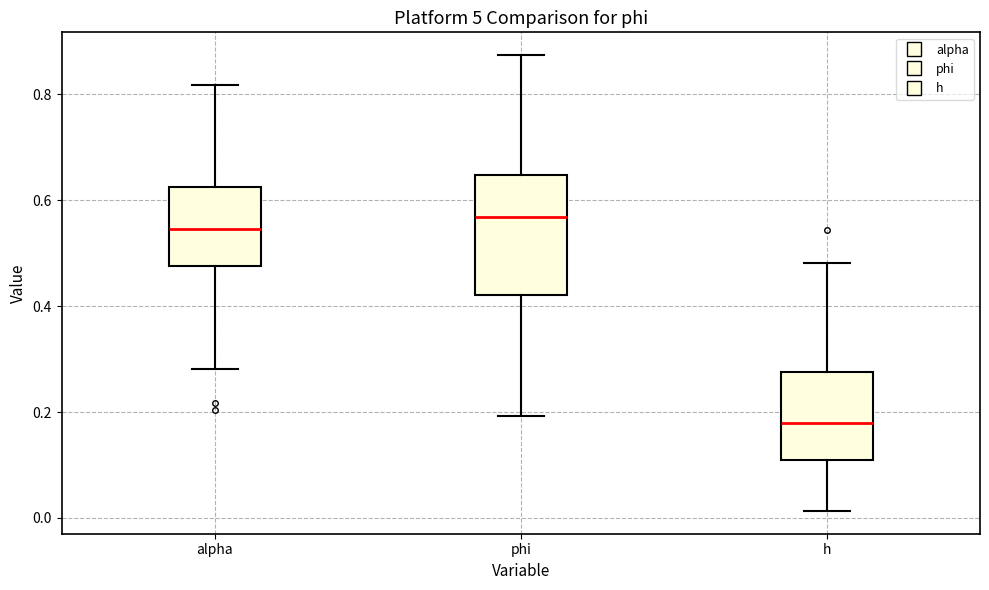

Which box is the tallest, from its lower edge to its upper edge?

phi